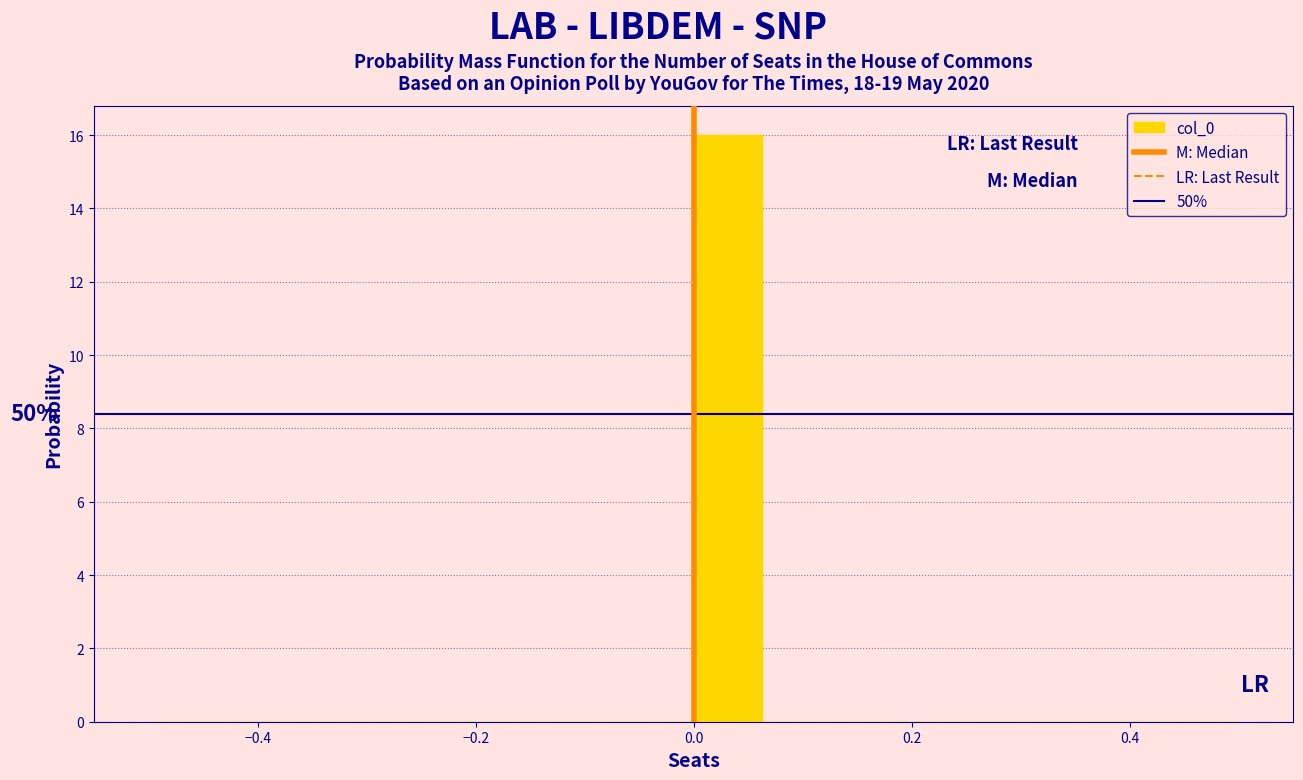

Read against the x-axis, roughly where is the centre of the tallest bar?

0.04